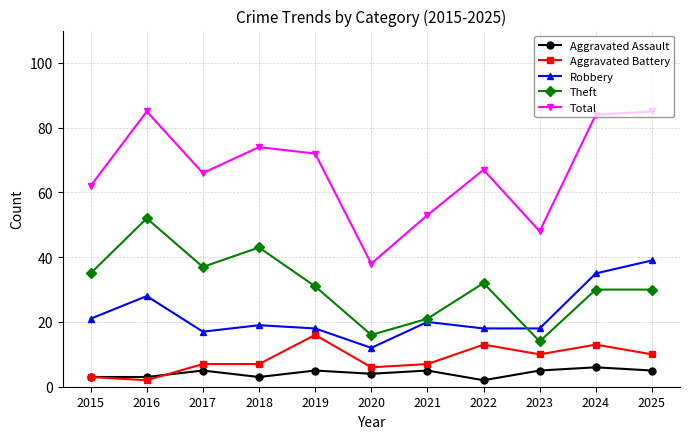

What is the difference between the maximum and minimum values in the Aggravated Battery series?

14